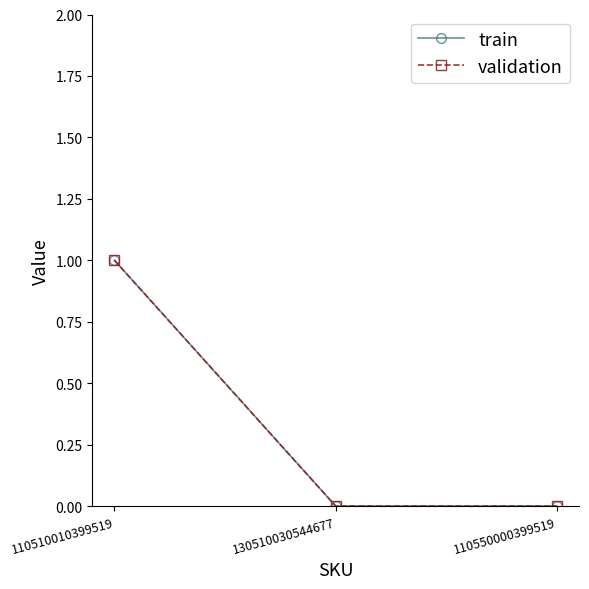

Between 110510010399519 and 130510030544677, which series saw the biggest shift?

train